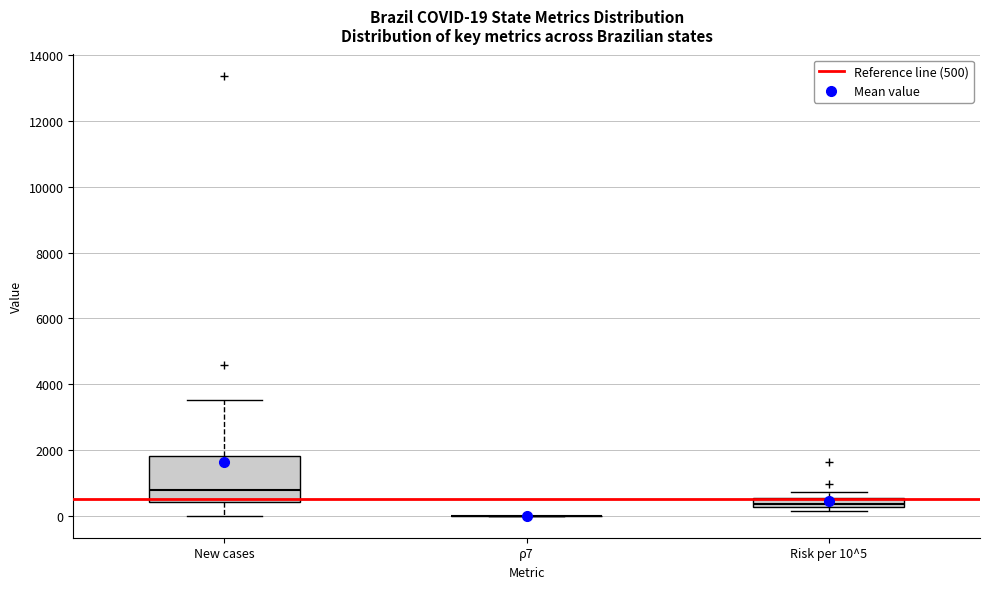

Comparing the boxes themselves (not the whiskers), which one is the tallest?

New cases